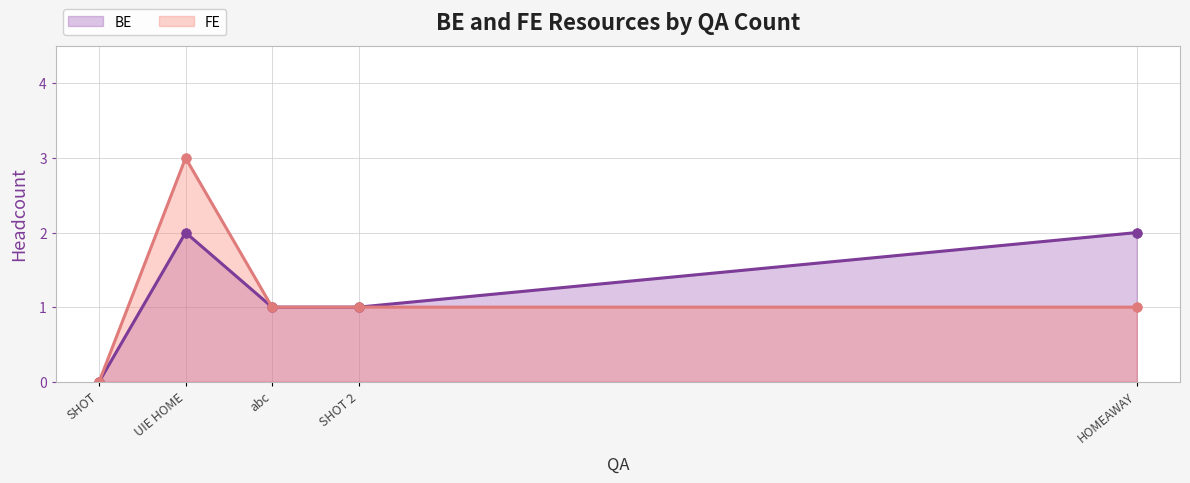

How many data points does each series have?

5